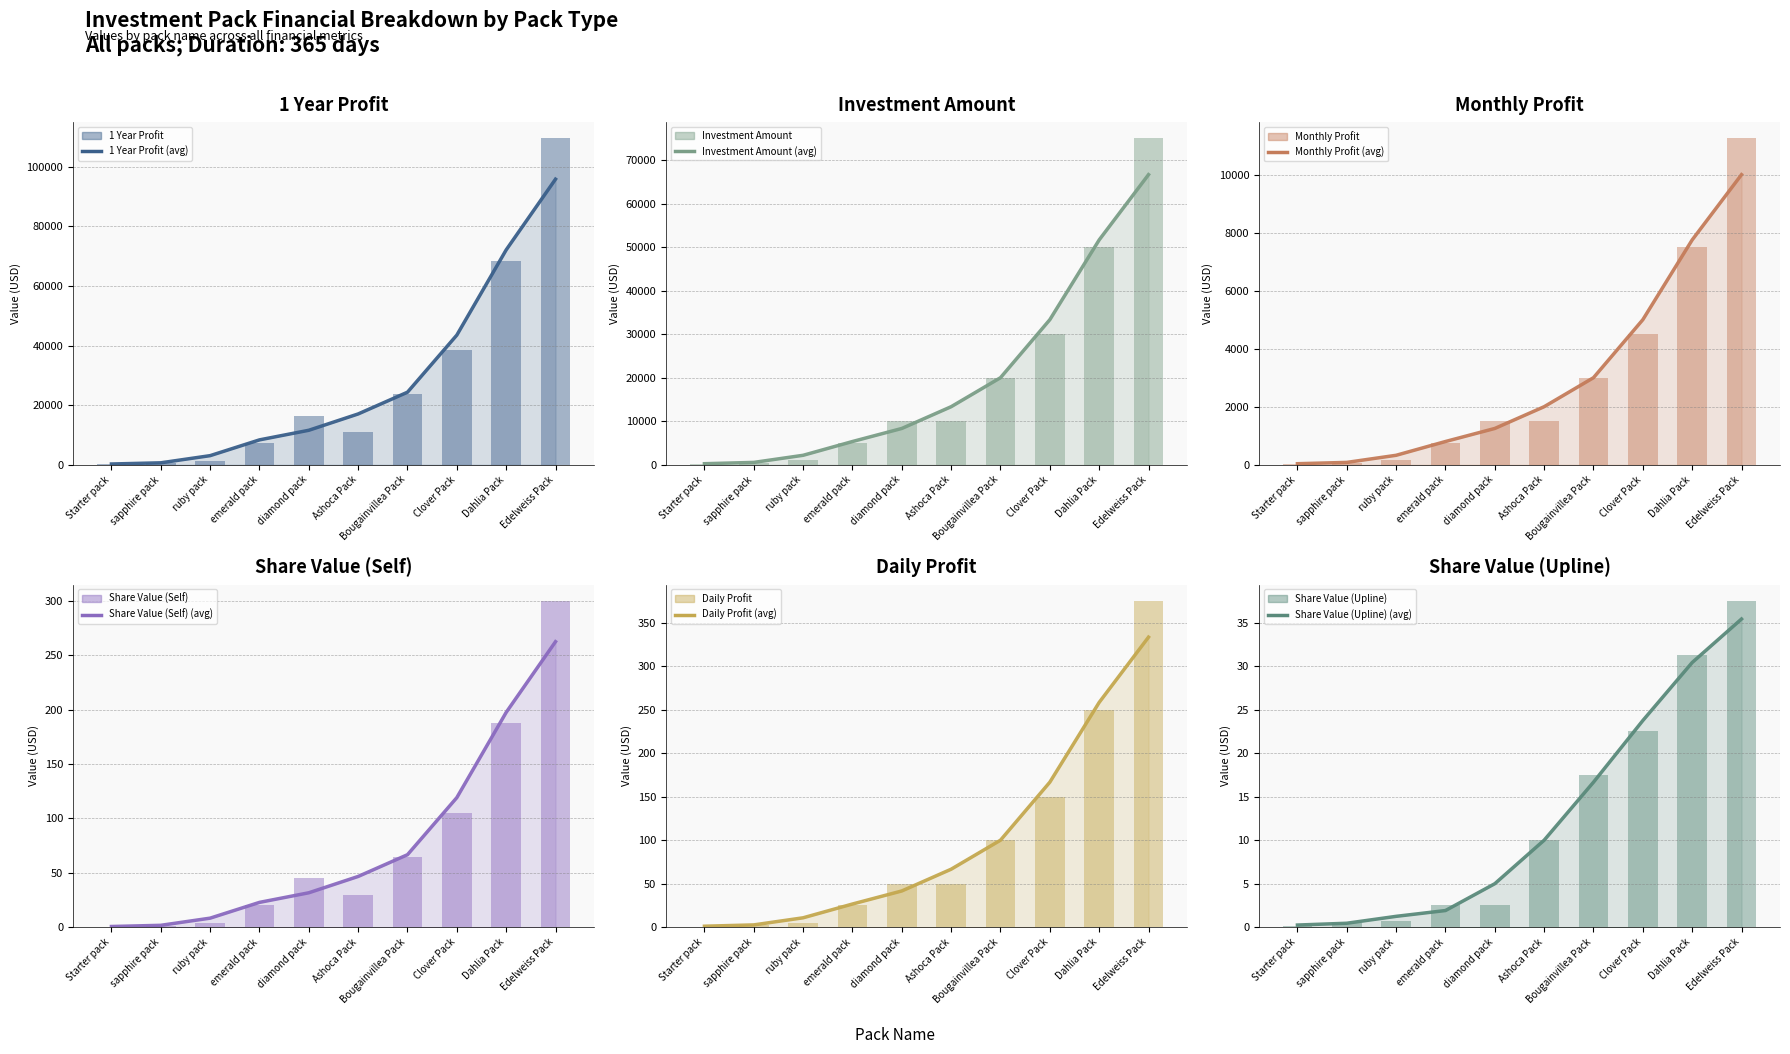

Reading left to right, transcribe all the data shown in this chart.

1 YEAR PROFIT: Starter pack=91.2	sapphire pack=547.5	ruby pack=1277.5	emerald pack=7300.0	diamond pack=16425.0	Ashoca Pack=10950.0	Bougainvillea Pack=23725.0	Clover Pack=38325.0	Dahlia Pack=68437.5	Edelweiss Pack=109500.0
amount (usd): Starter pack=100.0	sapphire pack=500.0	ruby pack=1000.0	emerald pack=5000.0	diamond pack=10000.0	Ashoca Pack=10000.0	Bougainvillea Pack=20000.0	Clover Pack=30000.0	Dahlia Pack=50000.0	Edelweiss Pack=75000.0
profit per month (usd): Starter pack=15.0	sapphire pack=75.0	ruby pack=150.0	emerald pack=750.0	diamond pack=1500.0	Ashoca Pack=1500.0	Bougainvillea Pack=3000.0	Clover Pack=4500.0	Dahlia Pack=7500.0	Edelweiss Pack=11250.0
share value self: Starter pack=0.2	sapphire pack=1.5	ruby pack=3.5	emerald pack=20.0	diamond pack=45.0	Ashoca Pack=30.0	Bougainvillea Pack=65.0	Clover Pack=105.0	Dahlia Pack=187.5	Edelweiss Pack=300.0
profit per day (usd): Starter pack=0.5	sapphire pack=2.5	ruby pack=5.0	emerald pack=25.0	diamond pack=50.0	Ashoca Pack=50.0	Bougainvillea Pack=100.0	Clover Pack=150.0	Dahlia Pack=250.0	Edelweiss Pack=375.0
share value upline: Starter pack=0.1	sapphire pack=0.5	ruby pack=0.8	emerald pack=2.5	diamond pack=2.5	Ashoca Pack=10.0	Bougainvillea Pack=17.5	Clover Pack=22.5	Dahlia Pack=31.2	Edelweiss Pack=37.5